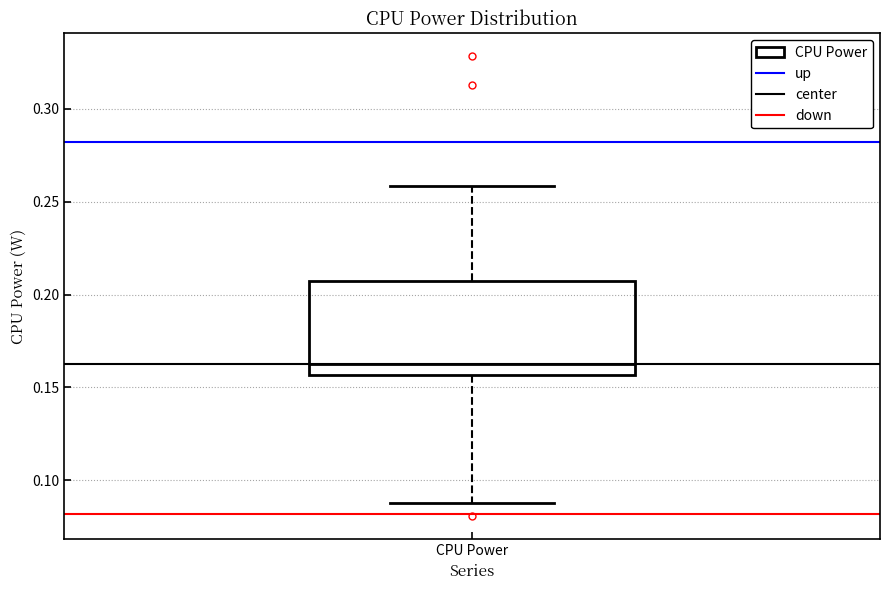

Transcribe this box plot: give where the median line is, the range the box spans, and where the two whiskers end, as read against the y-axis. The values are not printed on the chart, so give them approximately, as read against the axis.

median 0.165, box 0.155 to 0.205, whiskers 0.090 to 0.260